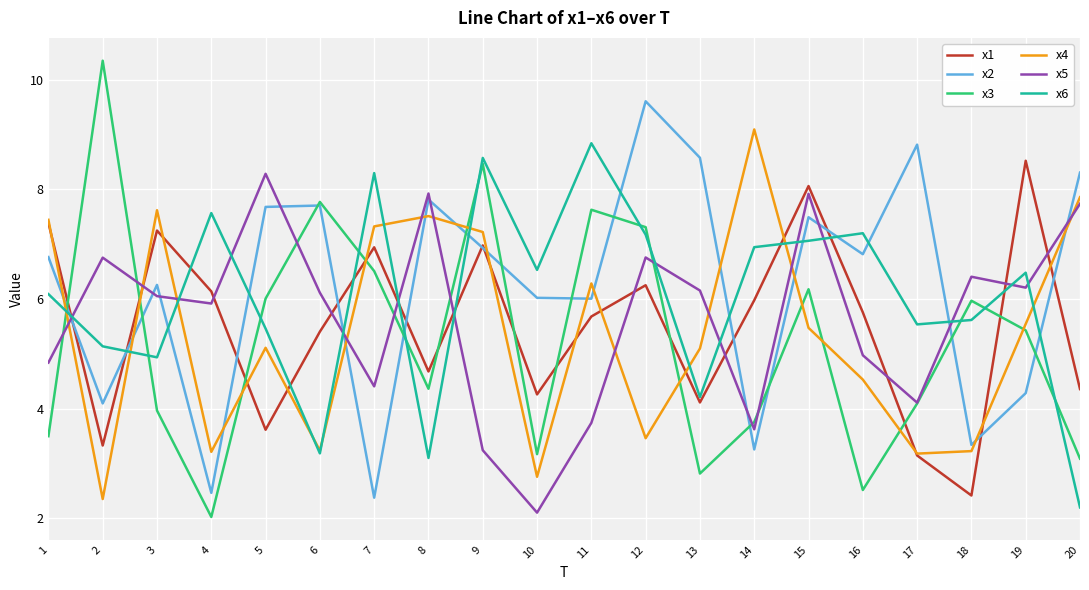

What is the lowest value of the x2 series?

2.4